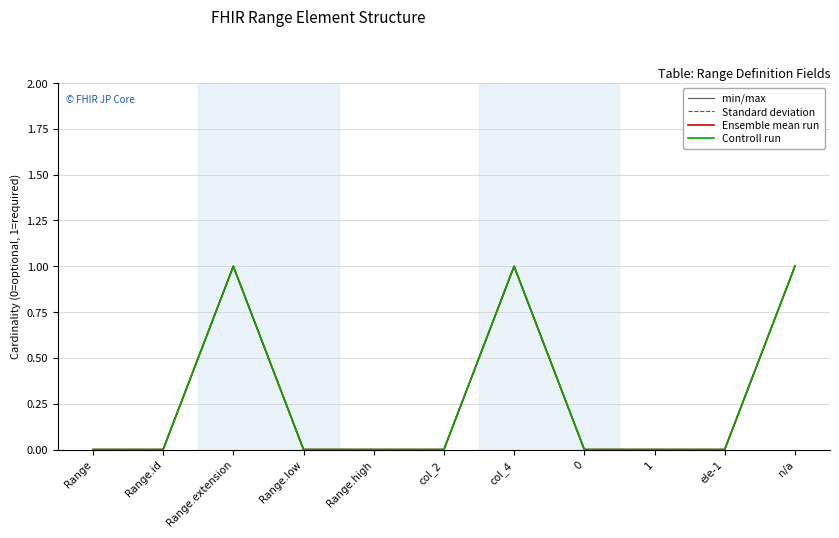

At Range.low, list the series in order from smallest to largest.

min/max, Standard deviation, Ensemble mean run, Controll run